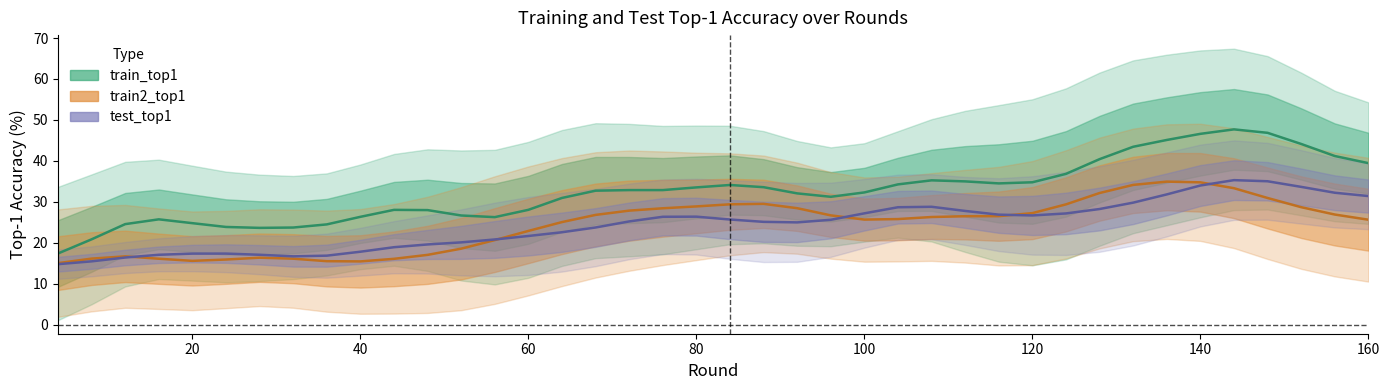

How many lines are shown in the chart?

3